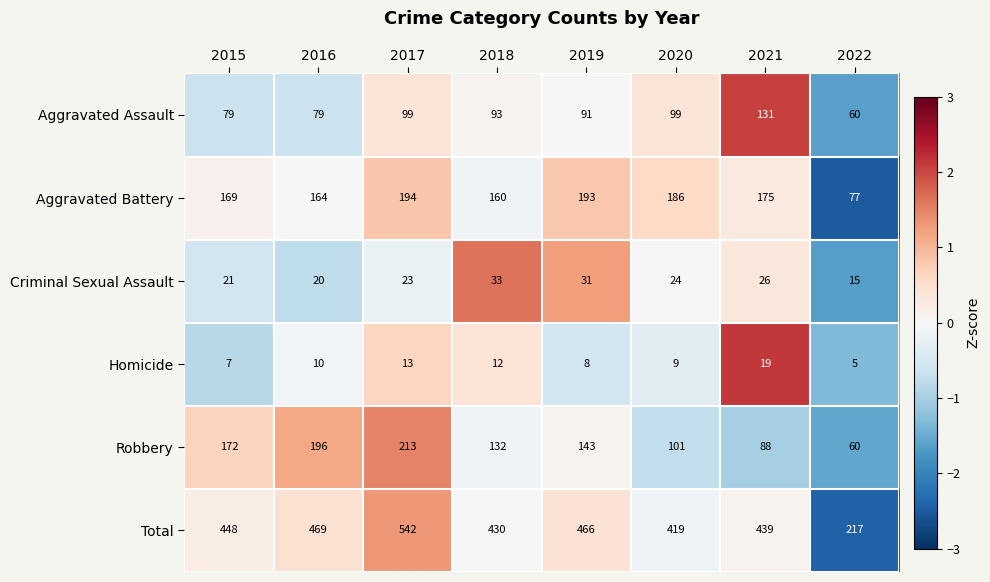

Which category has the highest value across all series?

2017